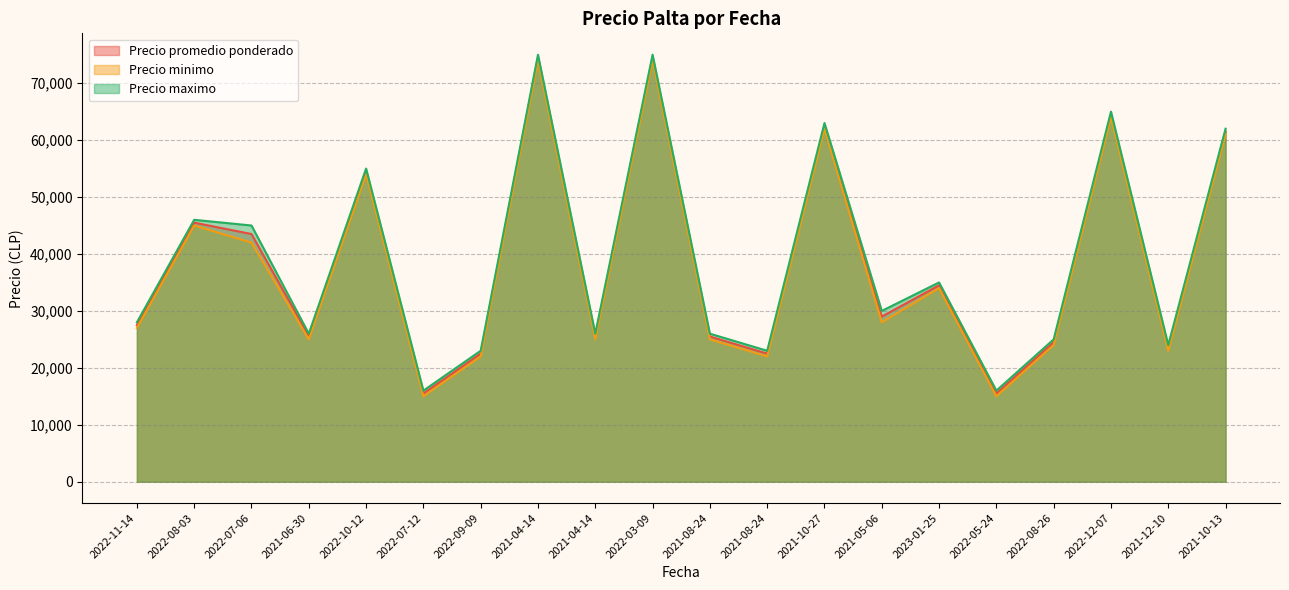

At which category is the sum across all series the highest?

2021-04-14